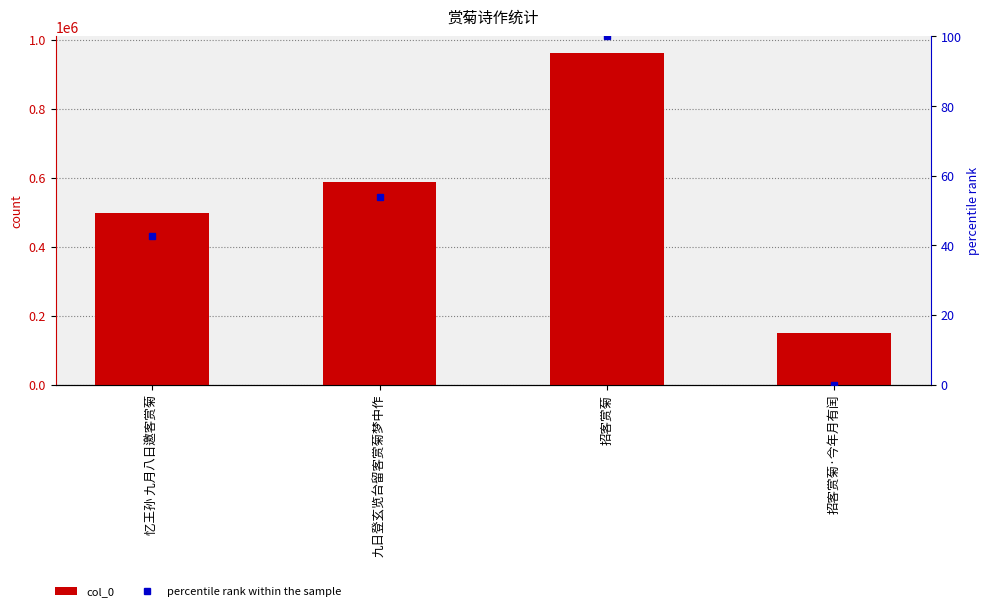

At 招客赏菊·今年月有闰, list the series in order from largest to smallest.

col_0, percentile rank within the sample